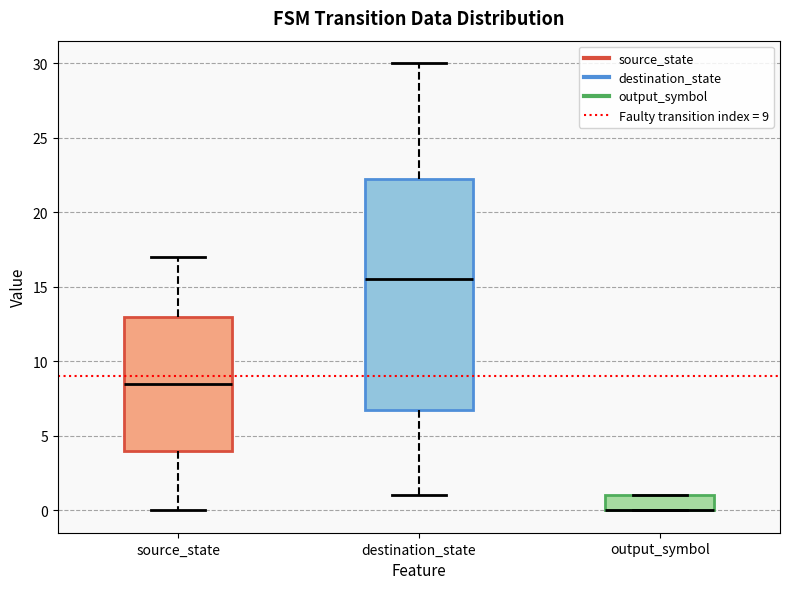

Comparing the boxes themselves (not the whiskers), which one is the tallest?

destination_state